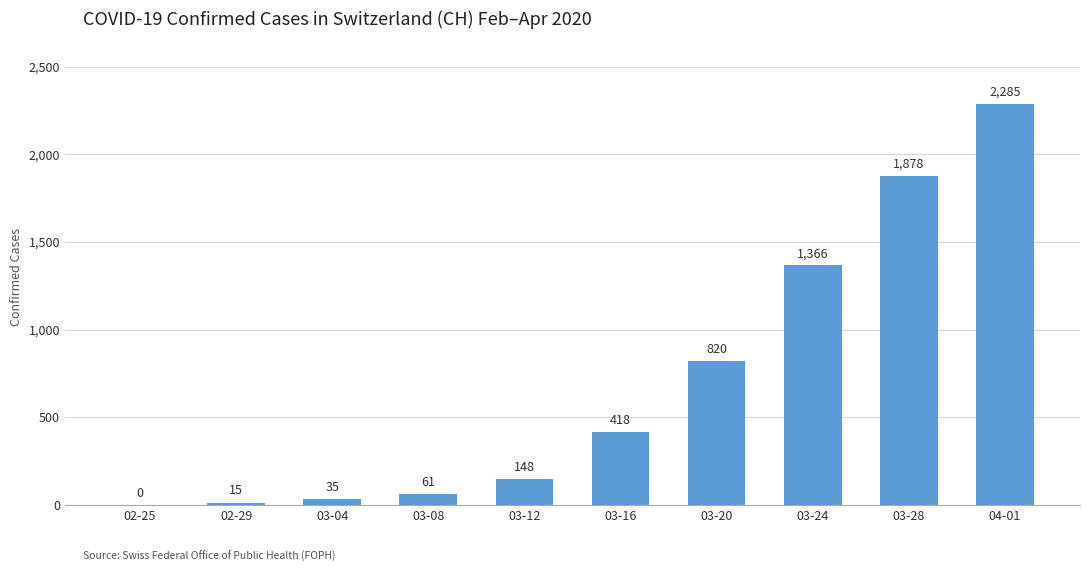

Are the bars horizontal?

No